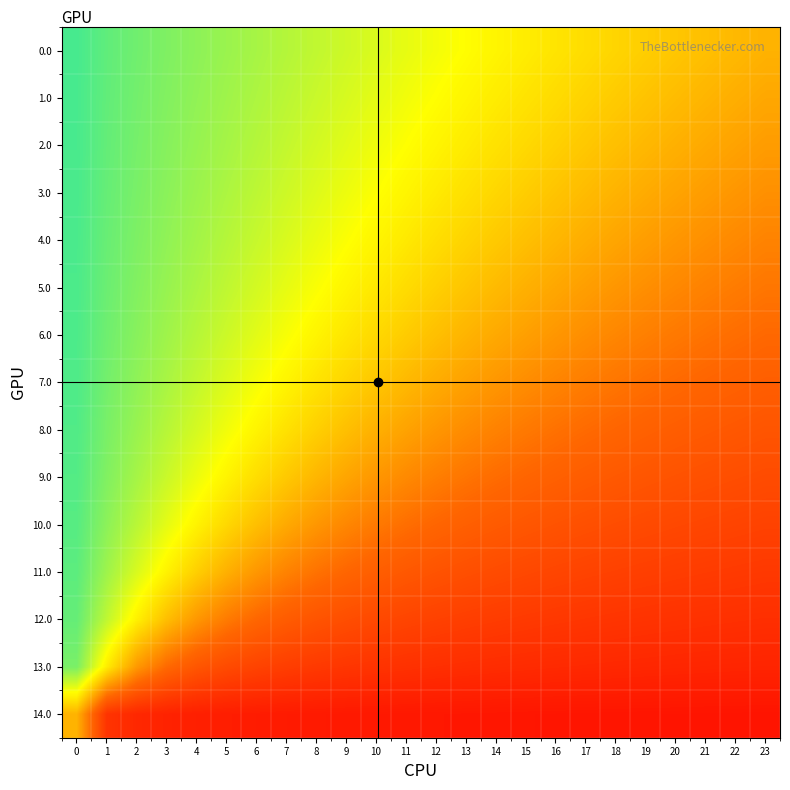

Between 5 and 13, which series saw the biggest shift?

9.0